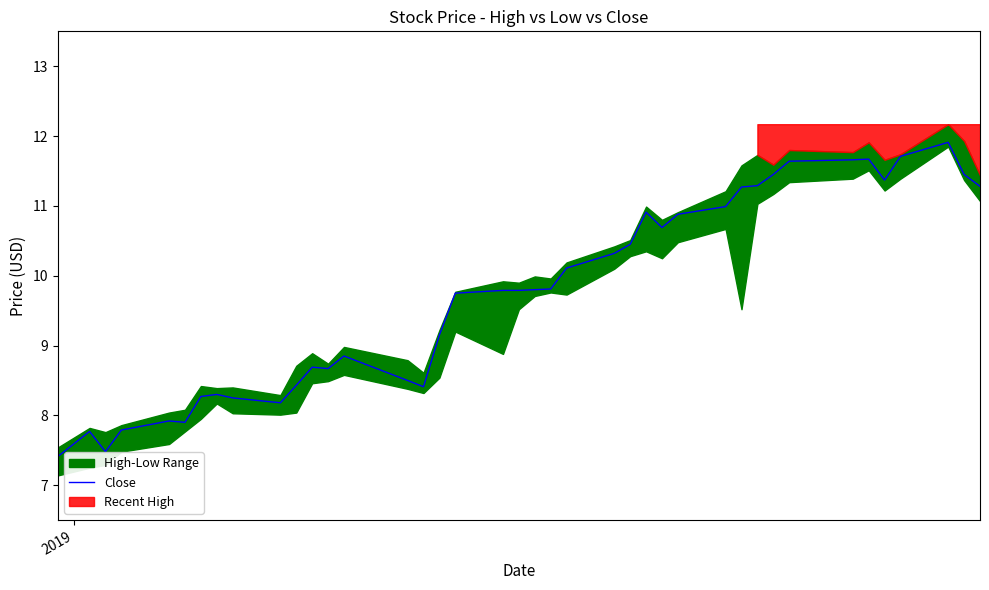

What is the minimum value for Close?

7.4